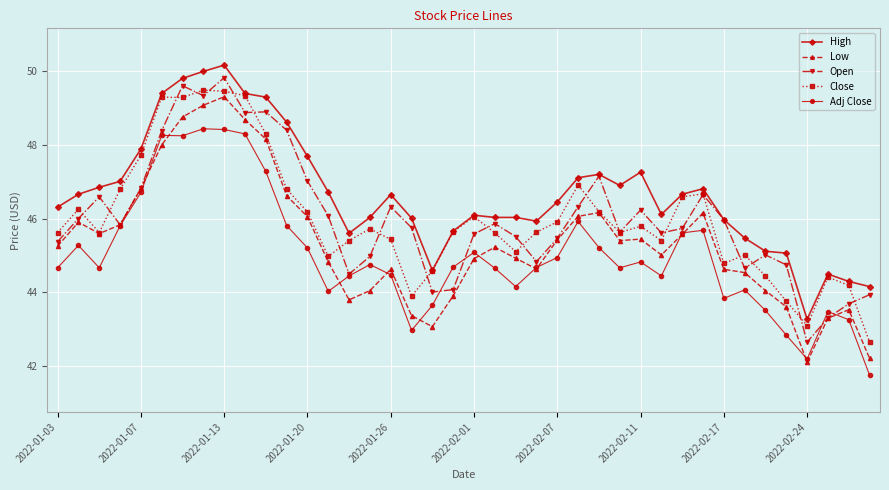

Which series has the widest spread of values?

Low